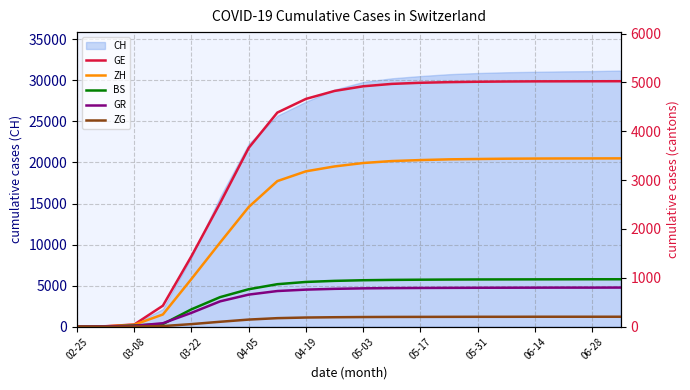

How many positive values does the ZG series have?

18